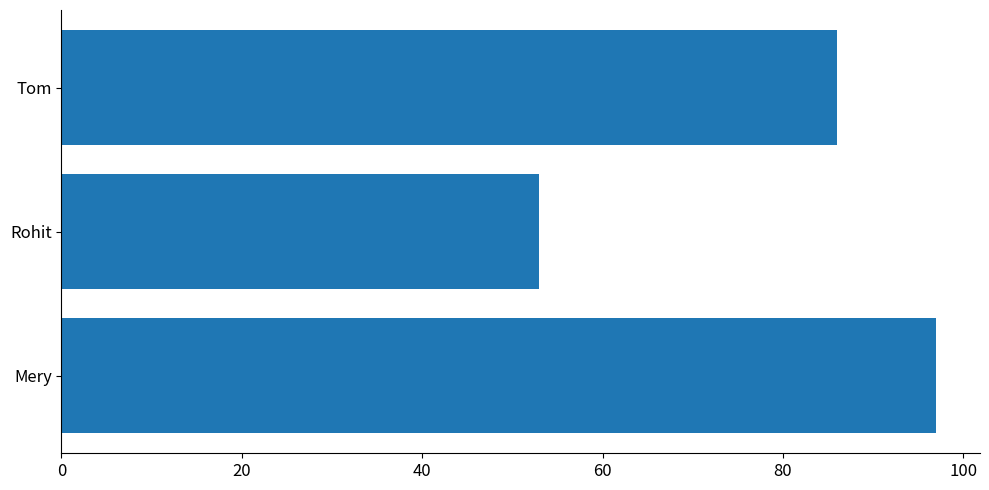

What is the change in value from Mery to Rohit?

-44